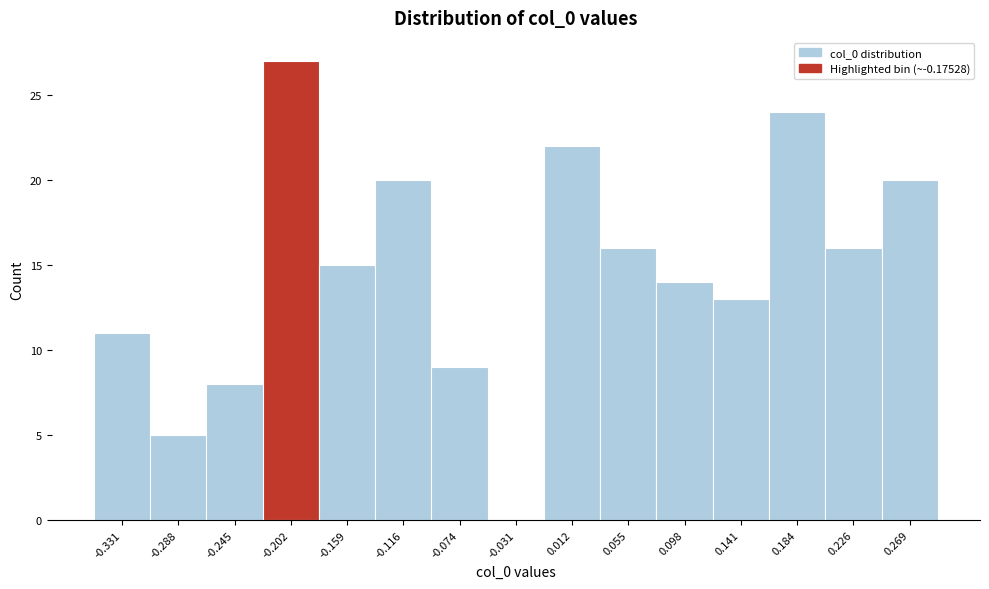

Reading left to right, list all the values displayed in this chart.

-0.331=11	-0.288=5	-0.245=8	-0.202=27	-0.159=15	-0.116=20	-0.074=9	-0.031=0	0.012=22	0.055=16	0.098=14	0.141=13	0.184=24	0.226=16	0.269=20